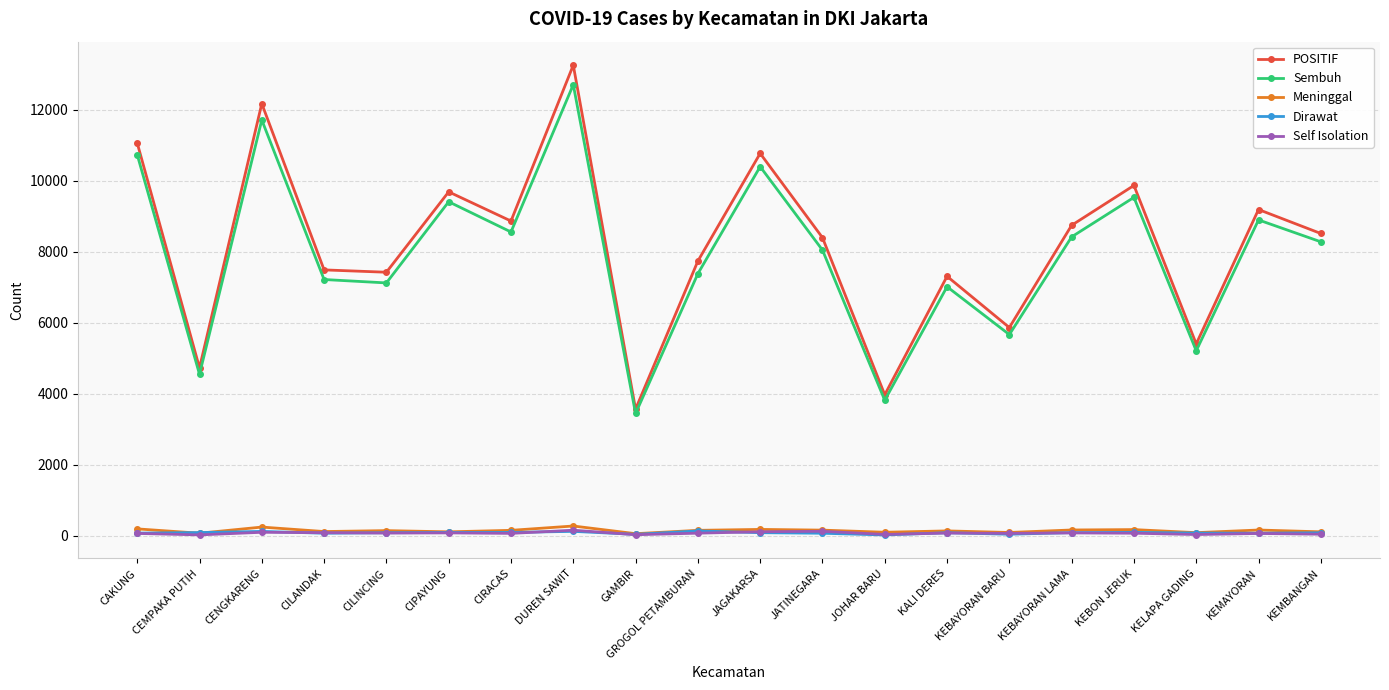

True or false: POSITIF and Sembuh cross at least once.

False